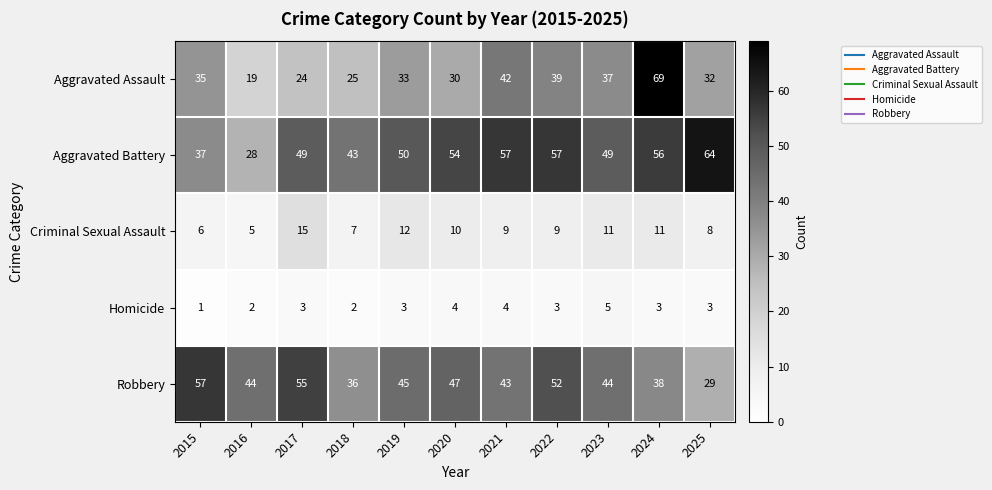

Between 2018 and 2021, which series saw the biggest shift?

Aggravated Assault